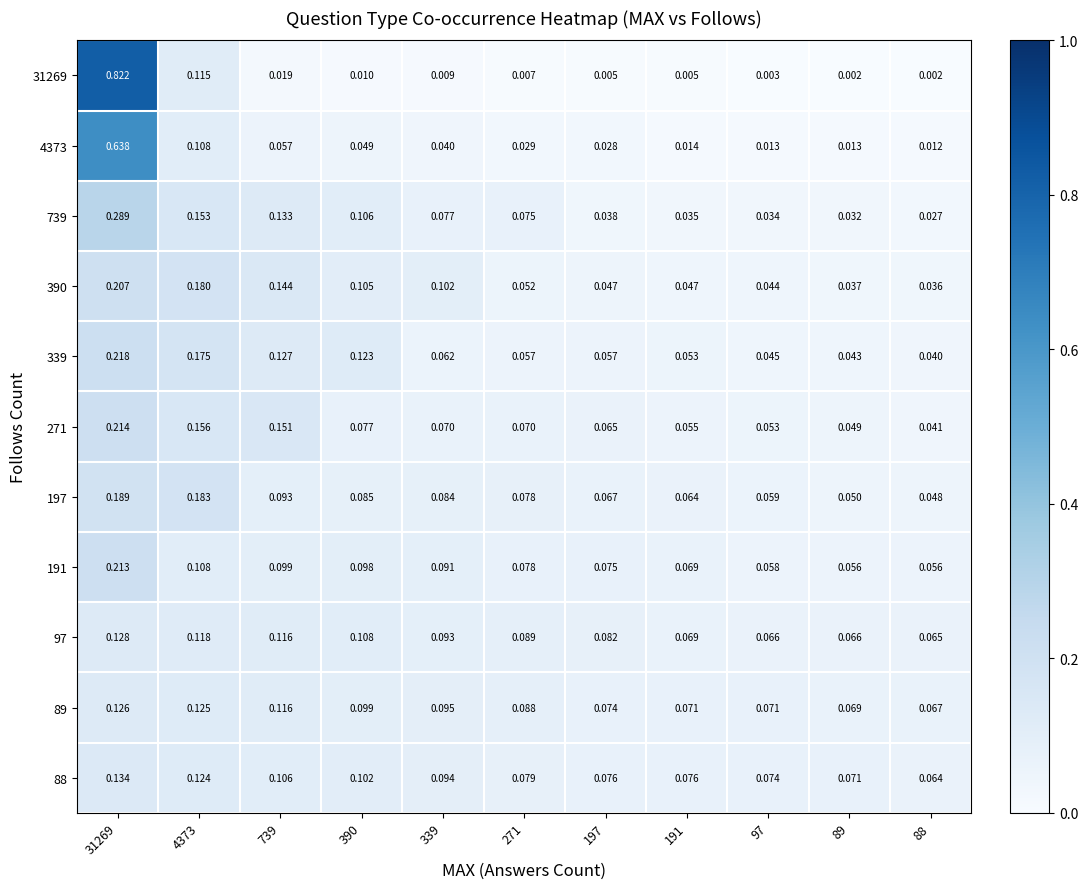

How many data points does each series have?

11